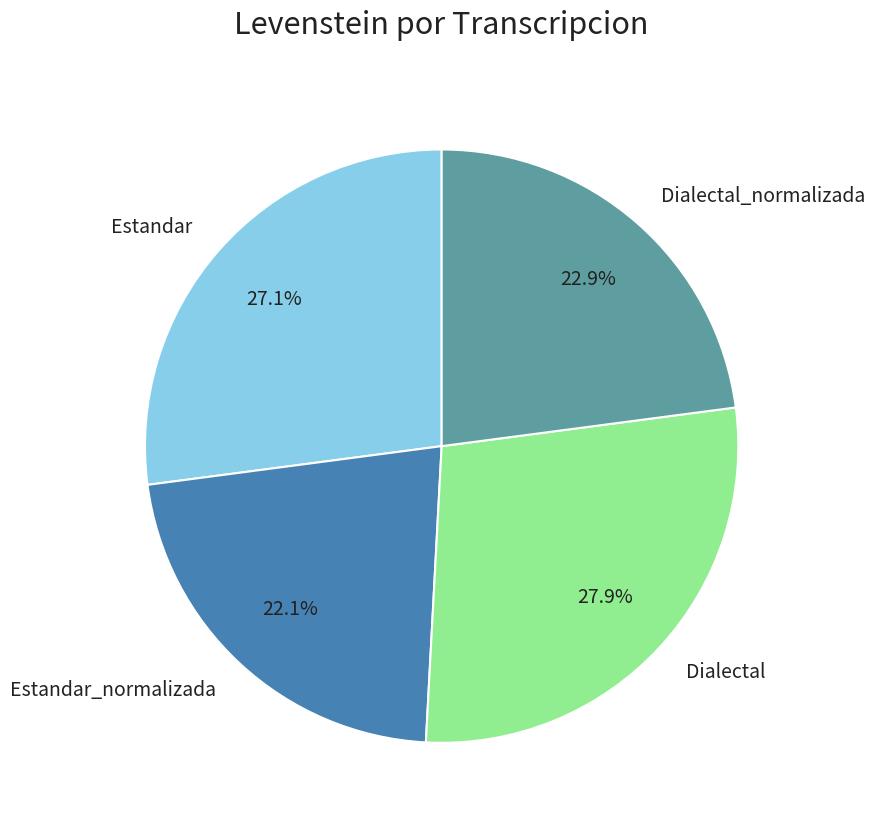

To the nearest percent, what is the average slice percentage?

25%